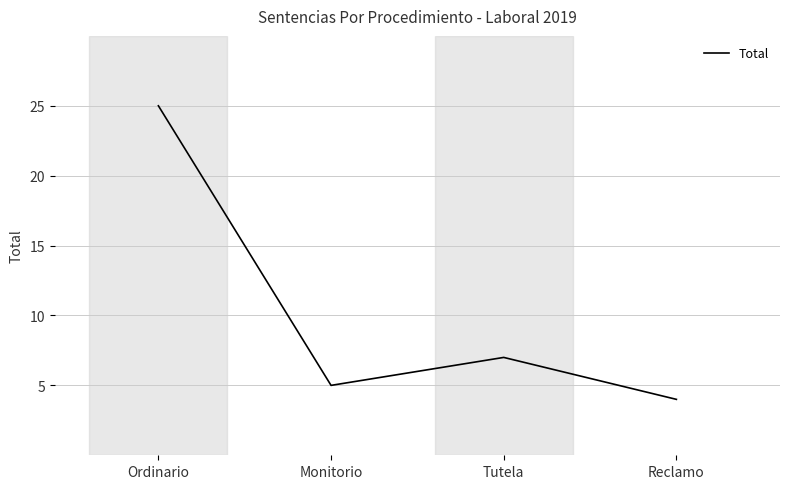

What is the approximate value at Ordinario?

25